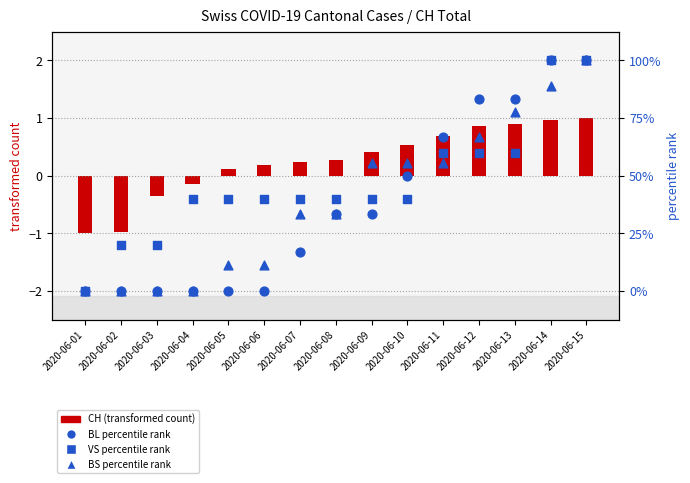

Which series has the largest total across all categories?

VS (percentile rank)